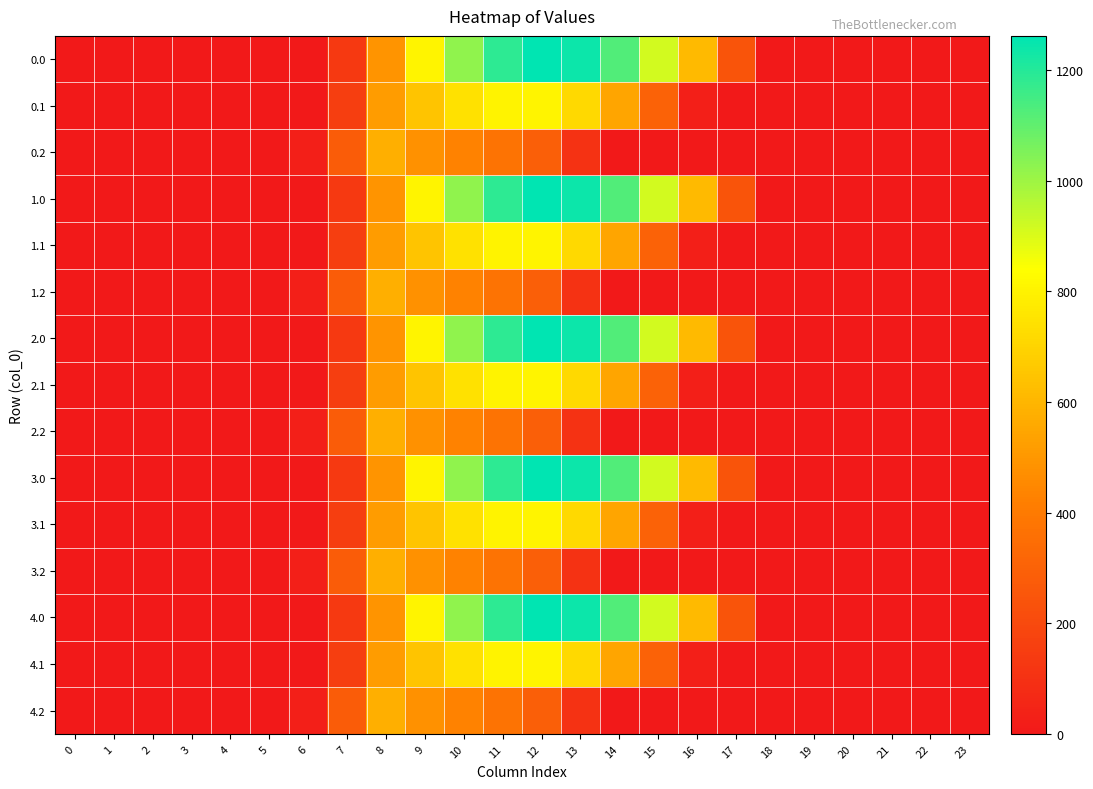

Which label corresponds to the largest value in the chart?

12